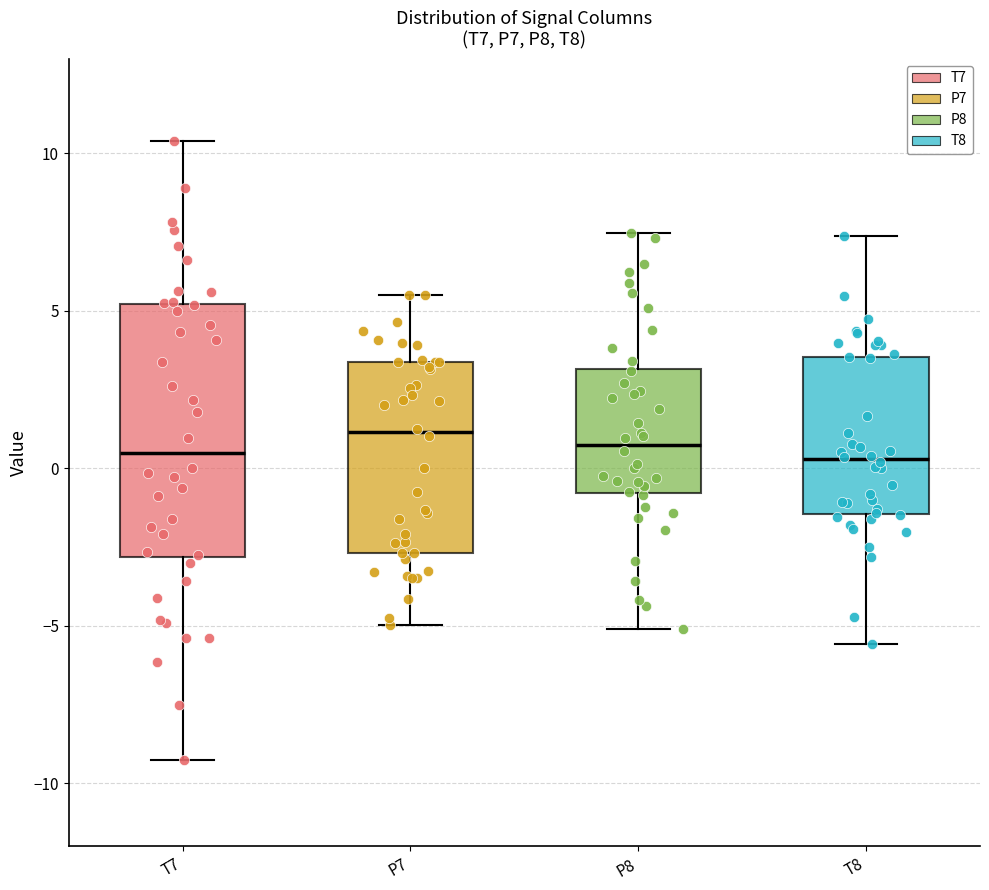

Which box is the tallest, from its lower edge to its upper edge?

T7